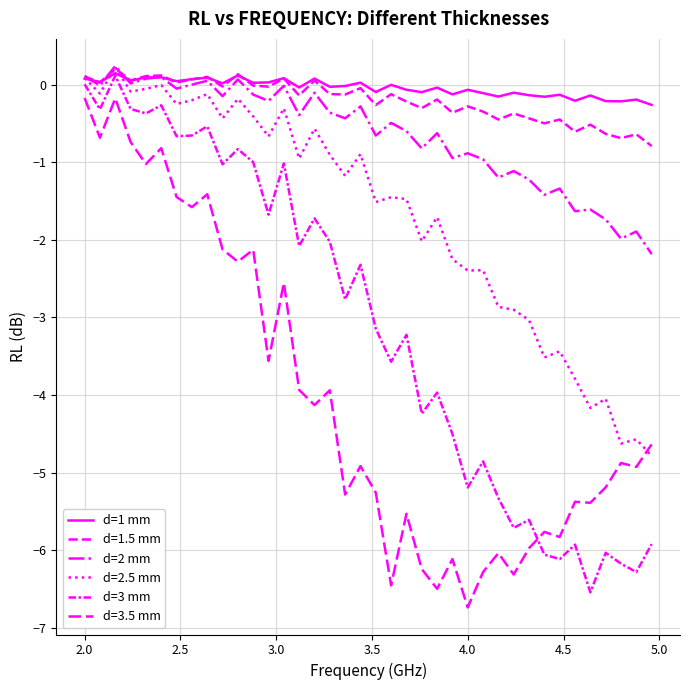

What is the difference between the maximum and second lowest values in the d=1 mm series?

0.4